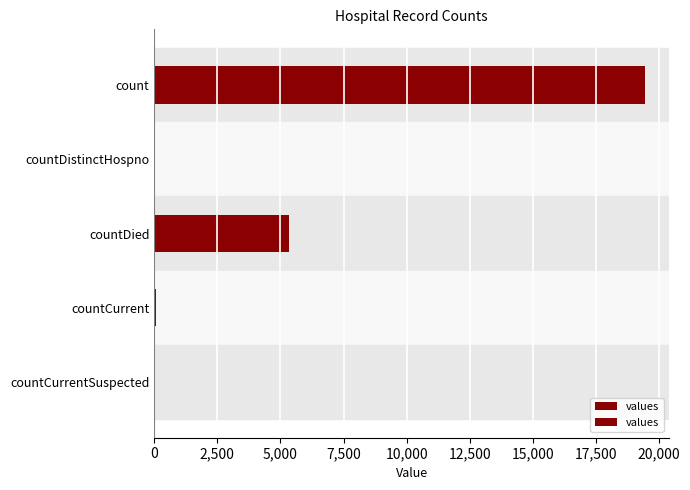

What is the average value?

4975